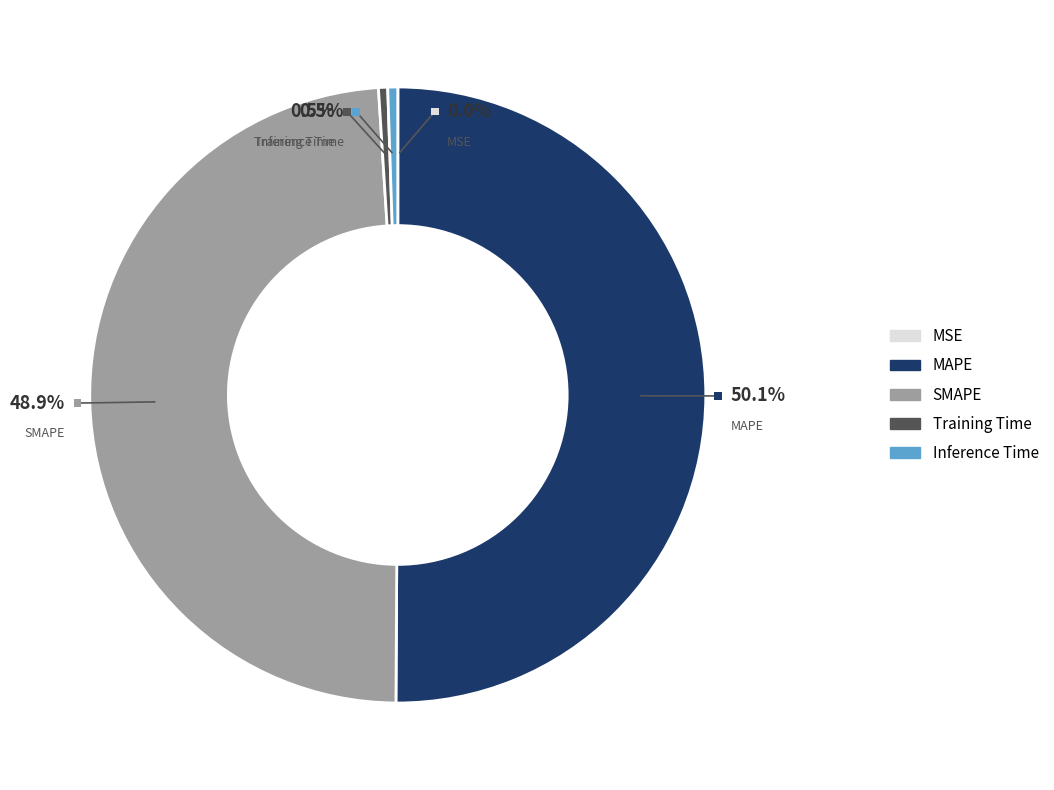

Is Inference Time the majority of the pie?

No